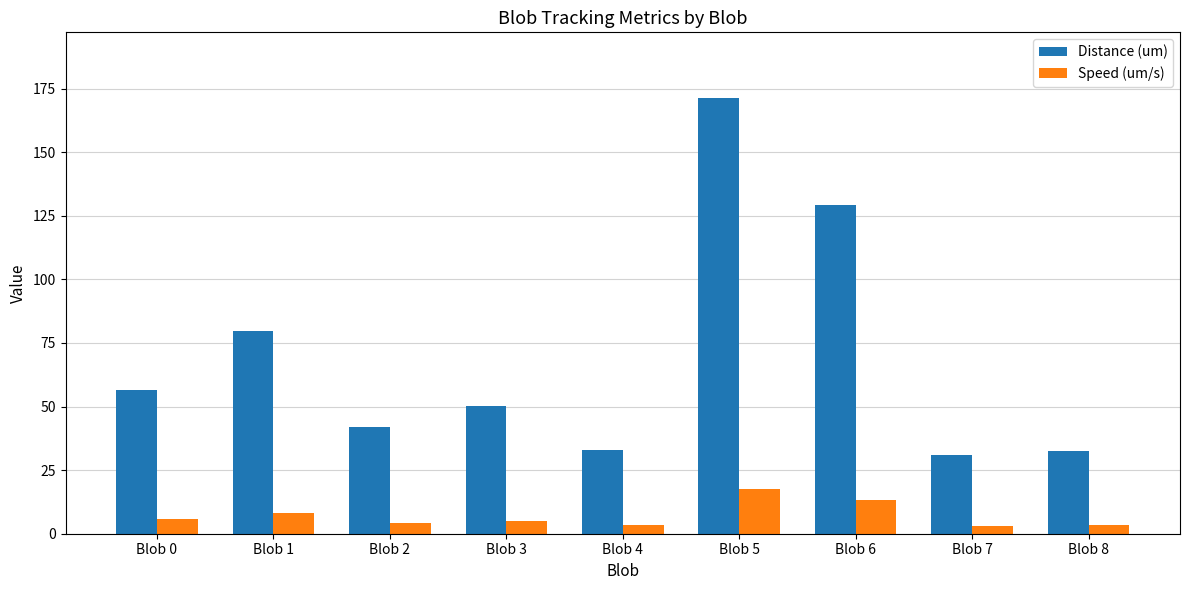

What are all the series names shown in the legend?

Distance (um), Speed (um/s)